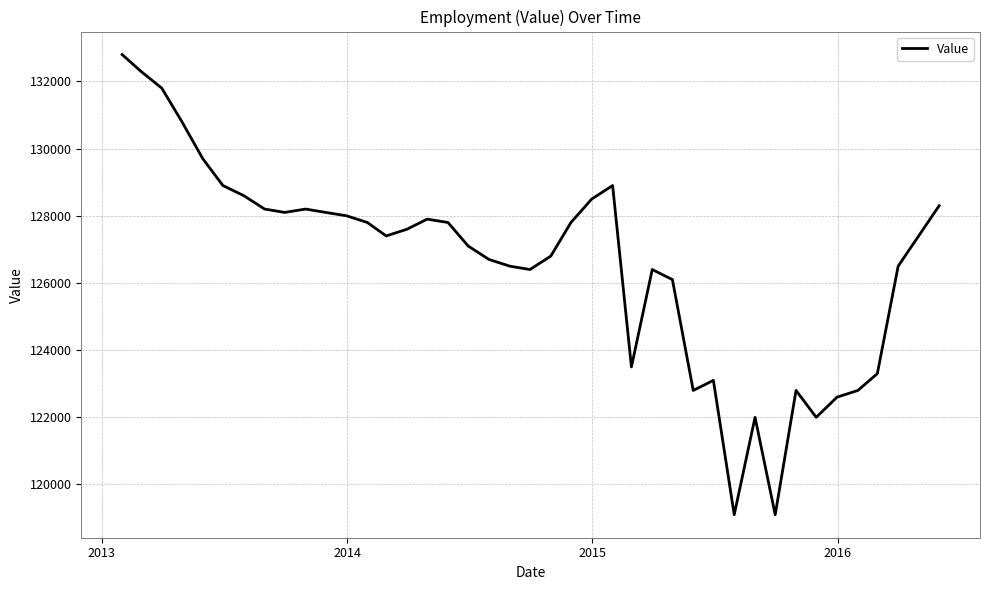

What is the difference between the maximum and minimum values?

13700